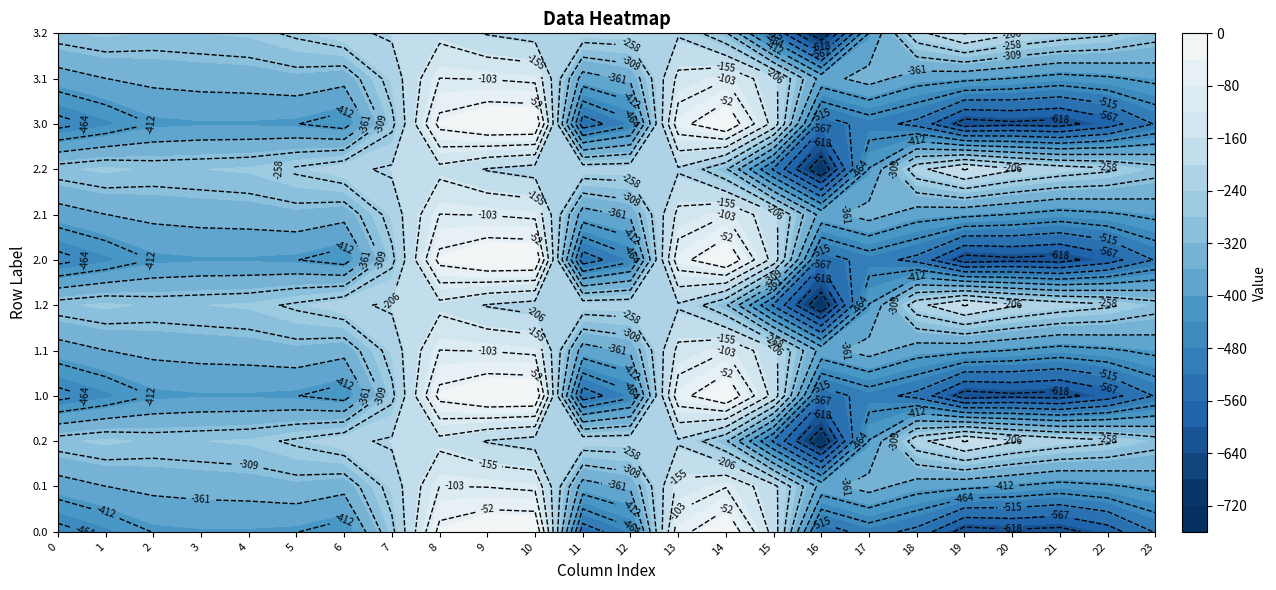

Is it true that 1.2 equals -247.4 at 22?

True